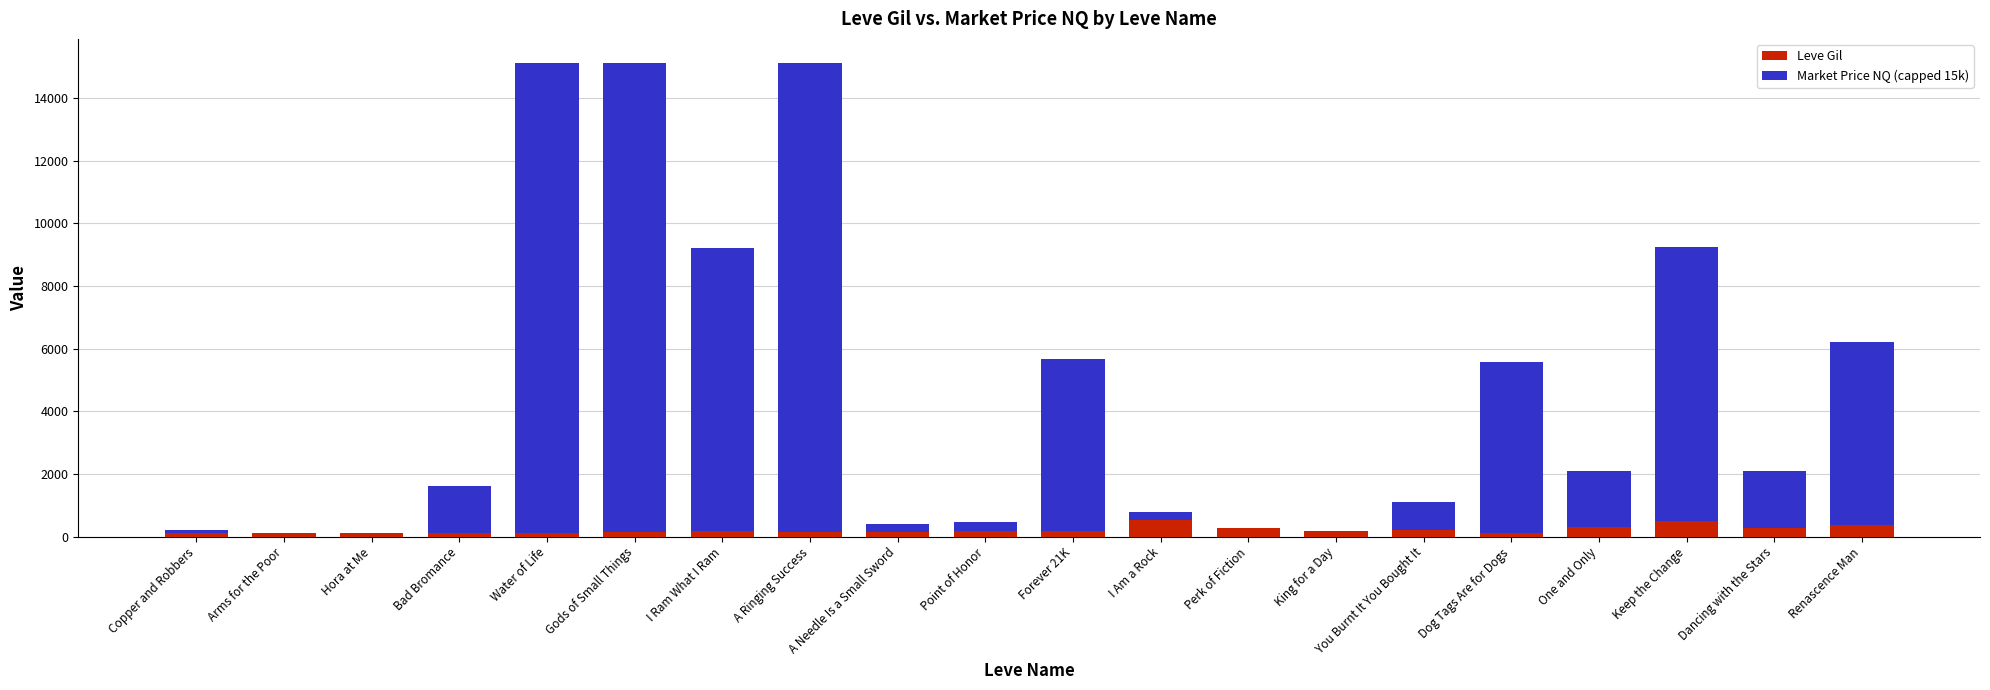

Is it true that Leve Gil equals 355.0 at Renascence Man?

True